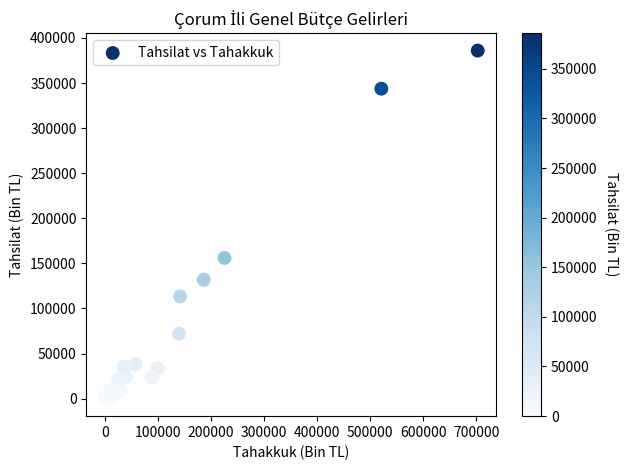

What Y value in the scatter plot is closest to 192966?

156072